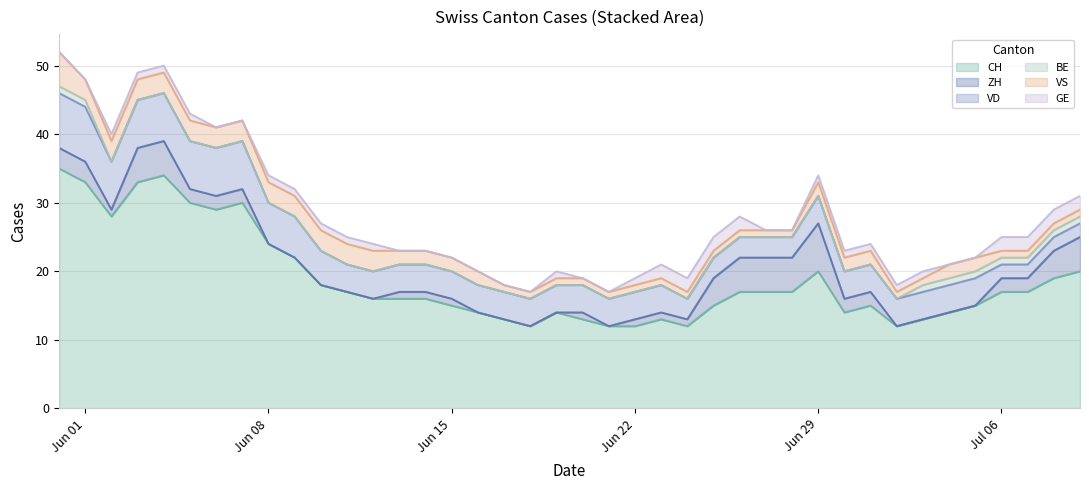

Rank the series at 38 from highest to lowest value.

CH, ZH, VD, GE, BE, VS